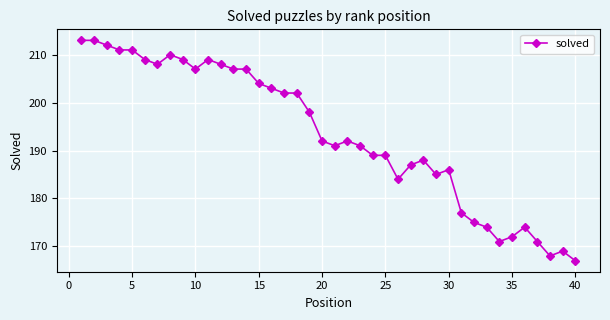

What is the value of the 29th point from the left?

185